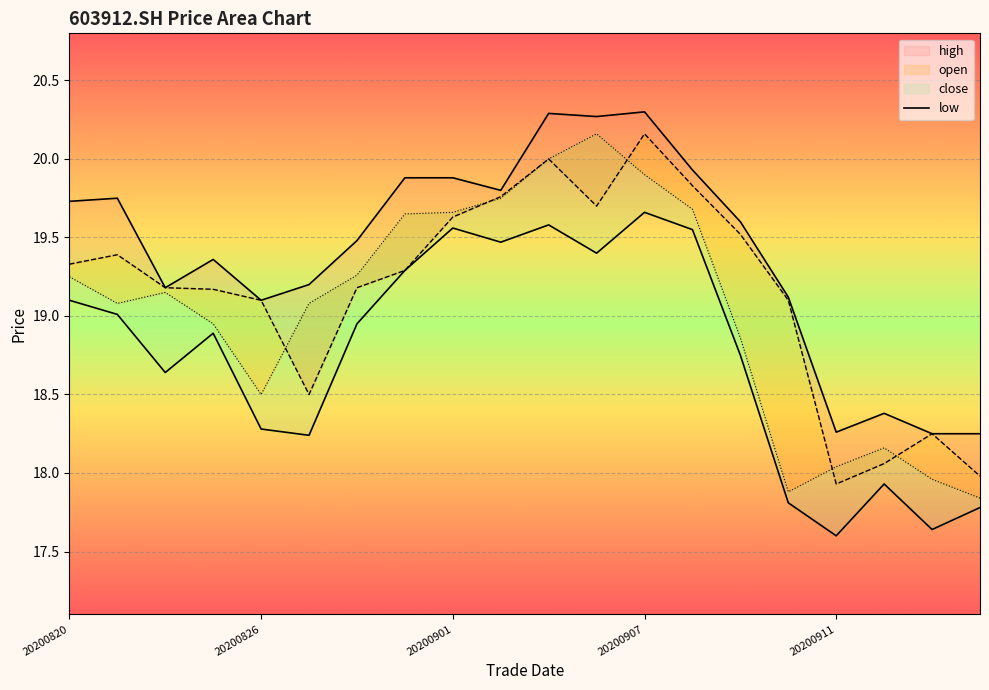

True or false: close and open intersect in this chart.

True